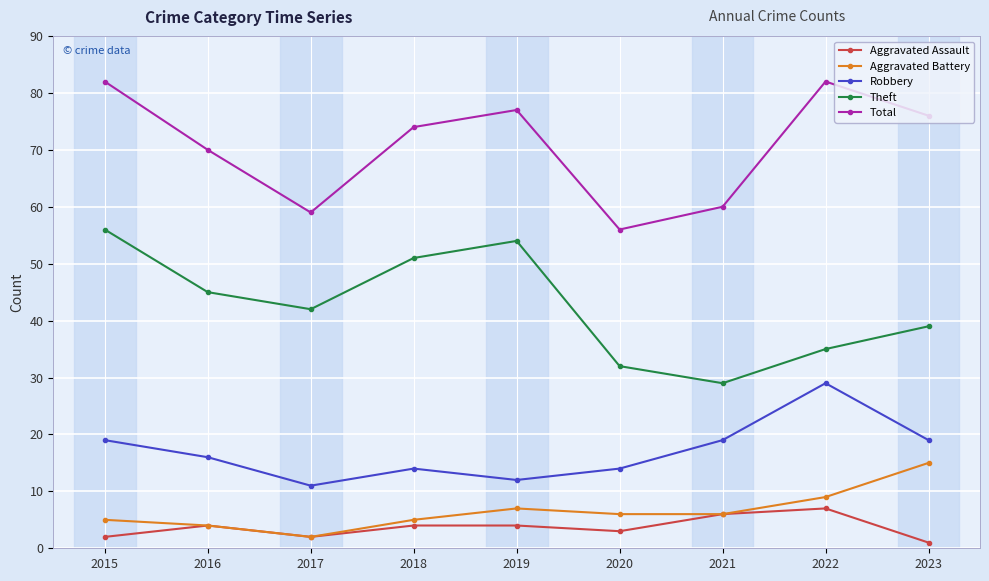

What is the average value of the Theft series?

43